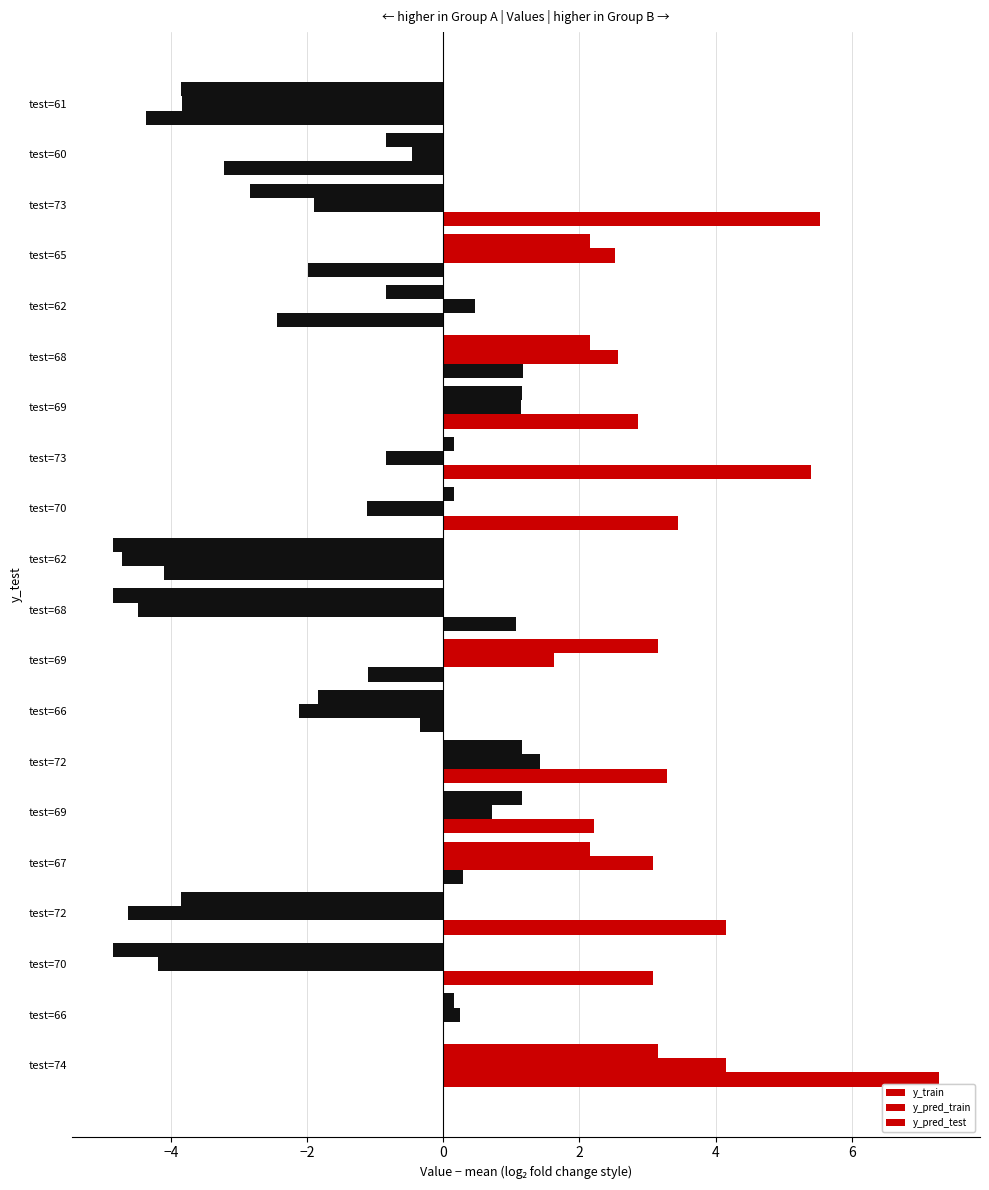

Which series has the largest range (max minus min)?

y_pred_test